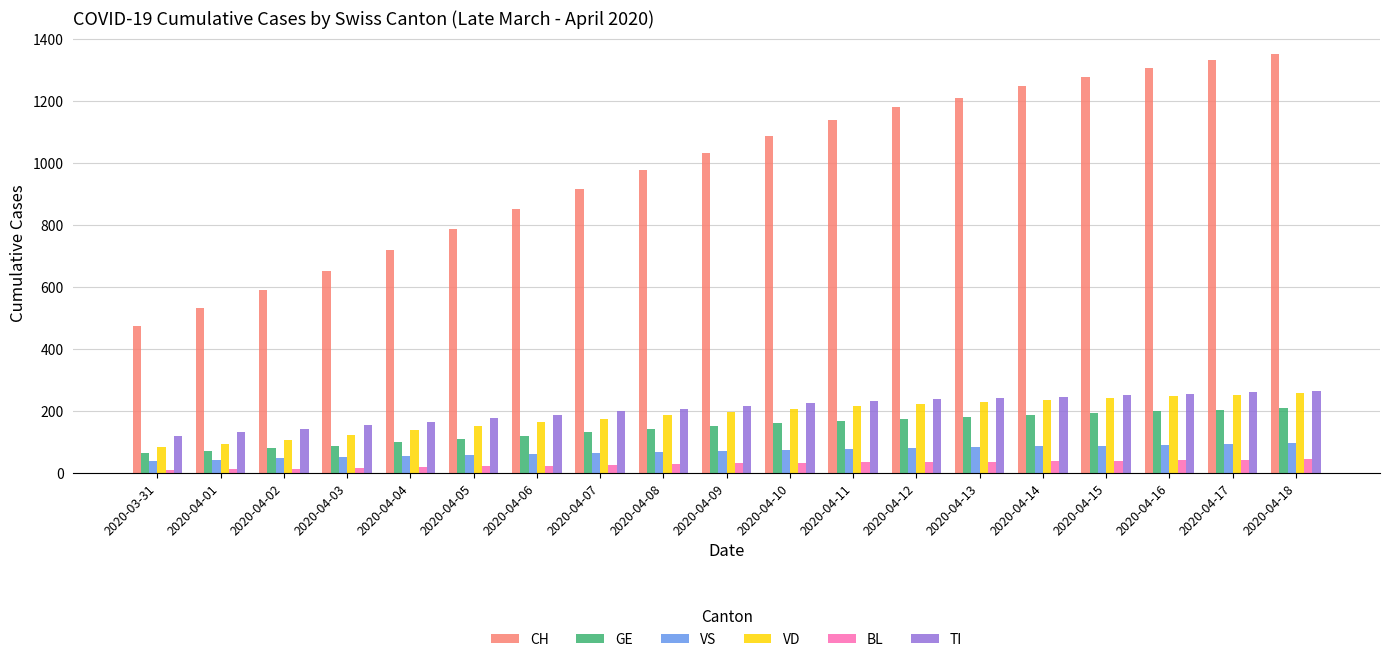

What is the sum of the VS values at 2020-04-05 and 2020-04-14?

142